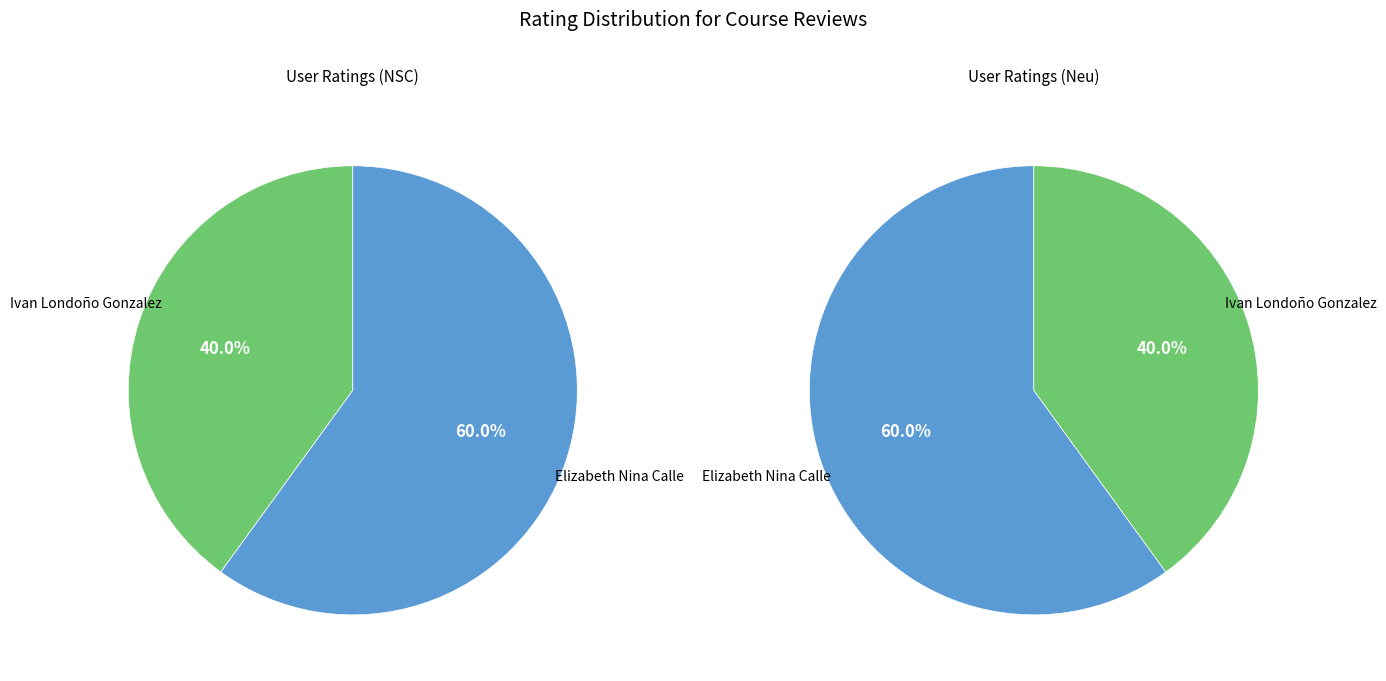

Is the sum of Ivan Londoño Gonzalez and Elizabeth Nina Calle greater than half?

Yes